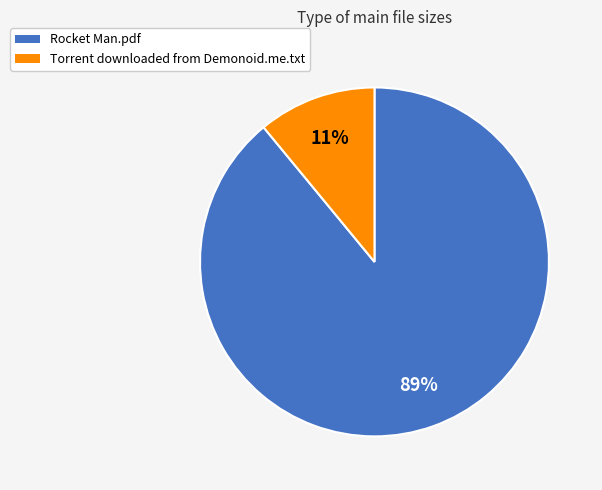

To the nearest percent, what percentage of the pie is Rocket Man.pdf?

89%